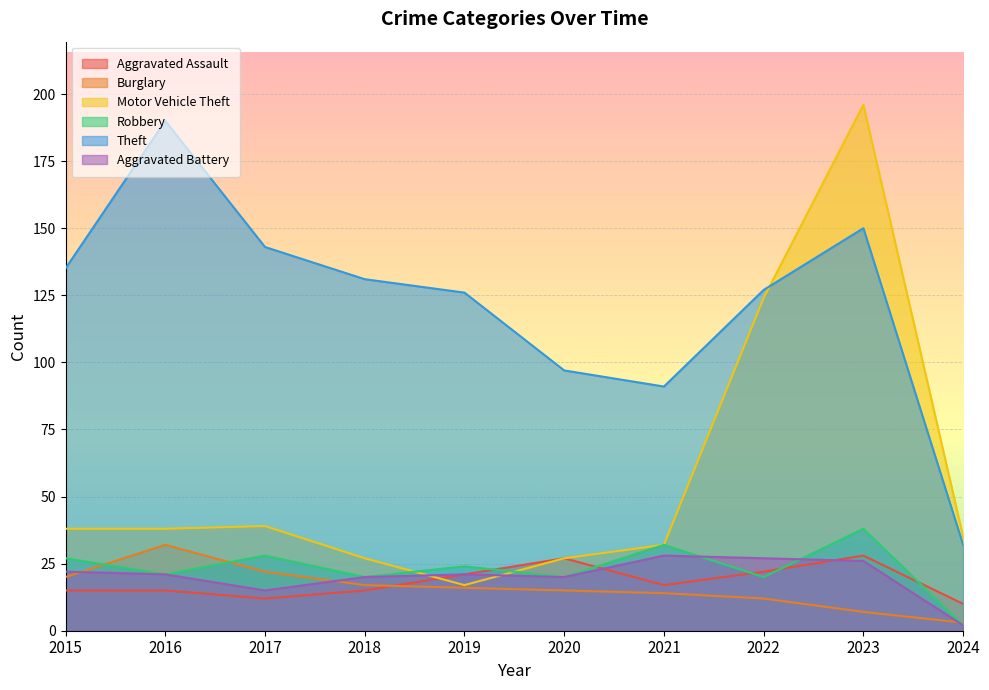

What value does the Aggravated Battery series have at 2022, to the nearest 5?

25